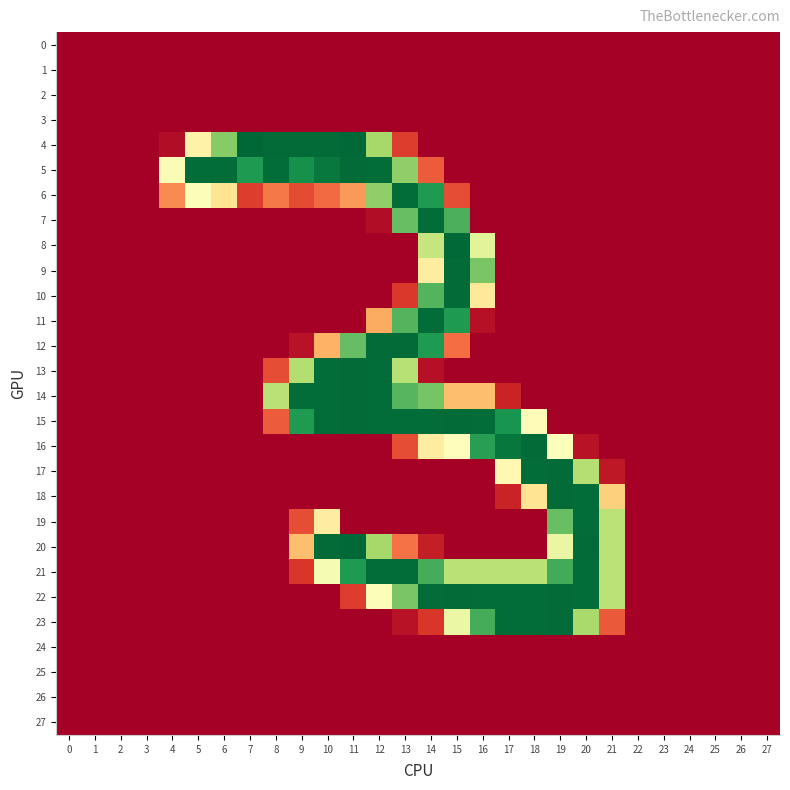

Which series changed the most between 10 and 26?

4